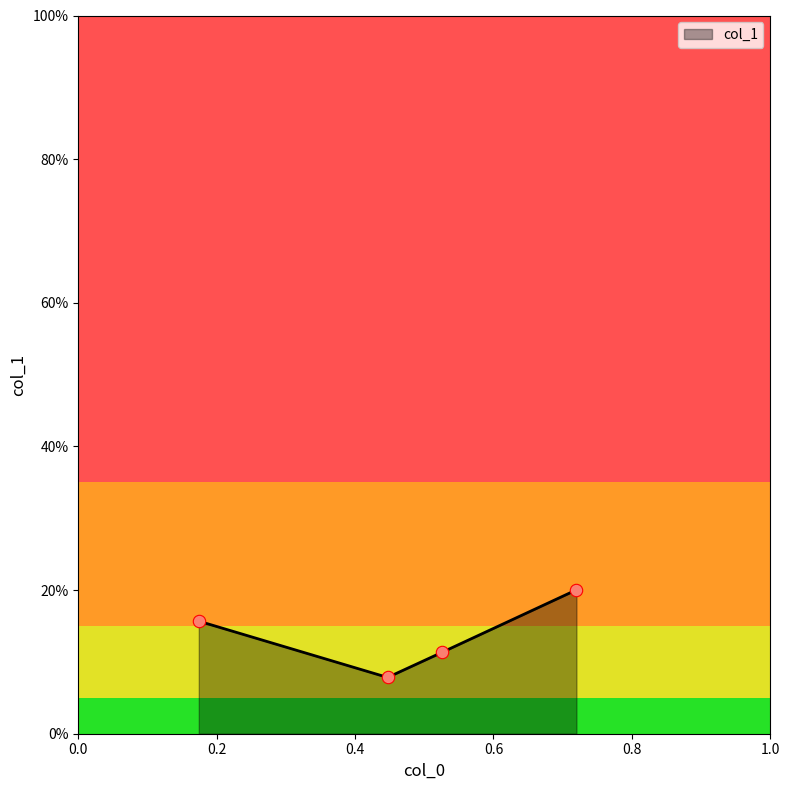

Does the chart have visible grid lines?

No